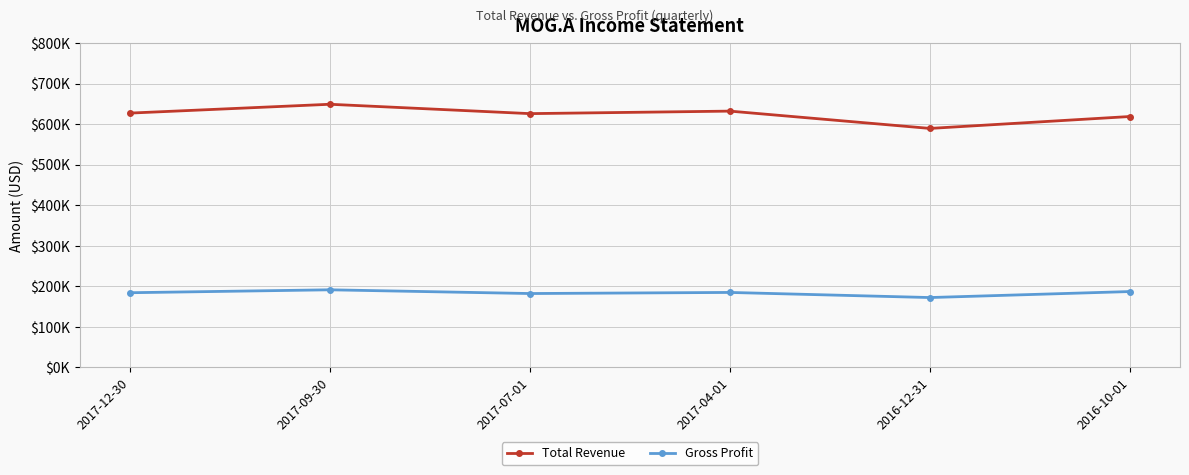

True or false: Total Revenue and Gross Profit intersect in this chart.

False